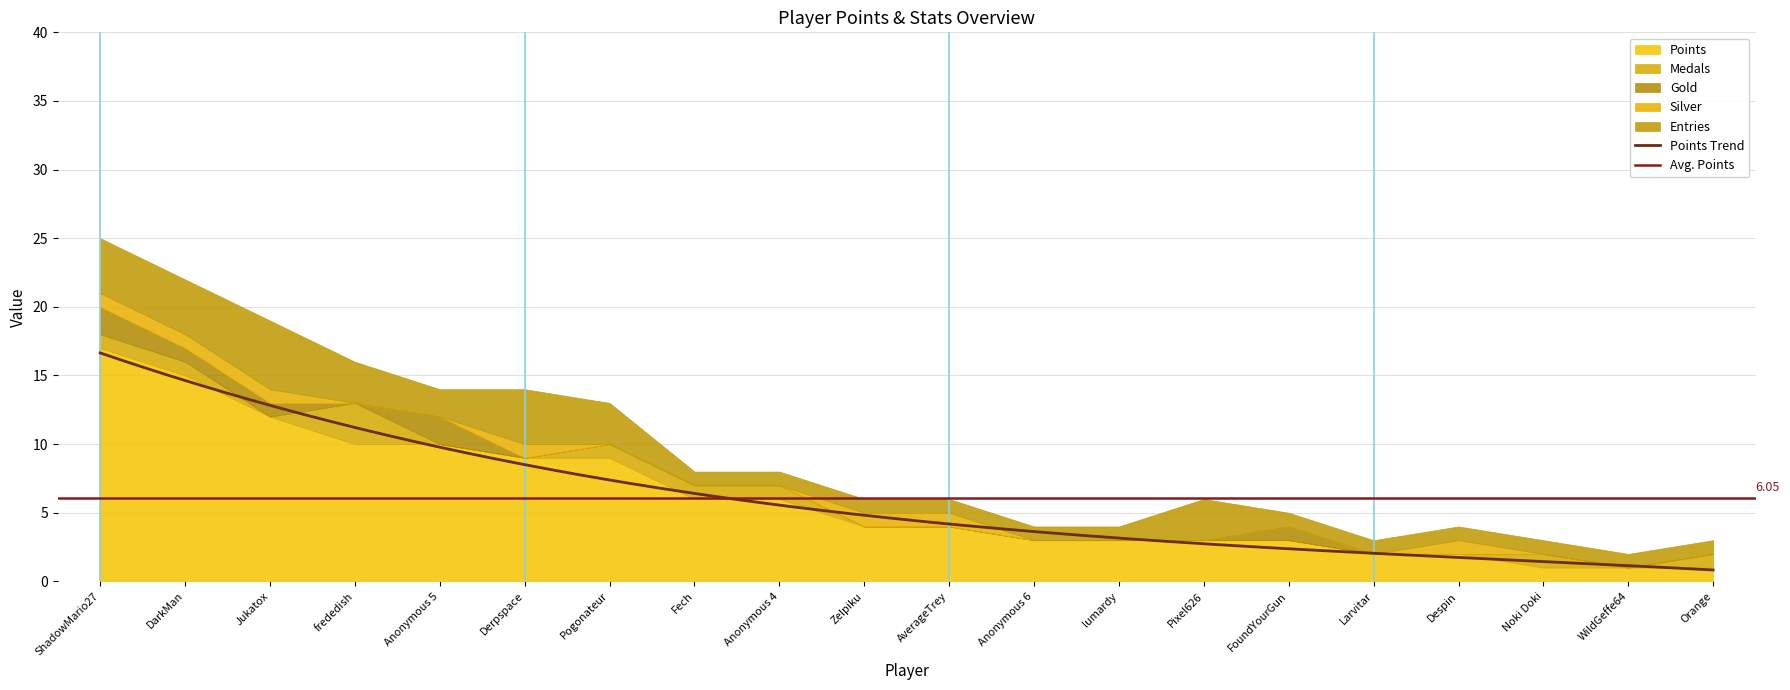

Which category has the highest value across all series?

ShadowMario27